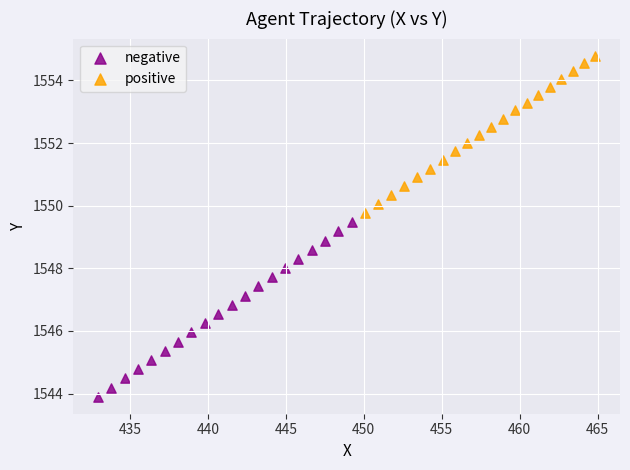

Which series has the largest Y range (max minus min)?

negative